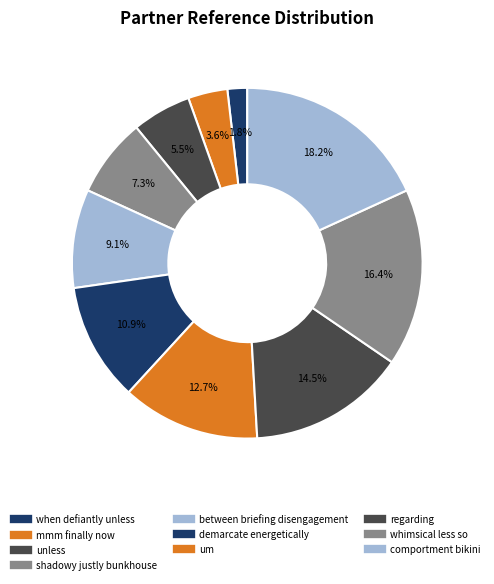

What percentage is NOT represented by demarcate energetically?

89.1%